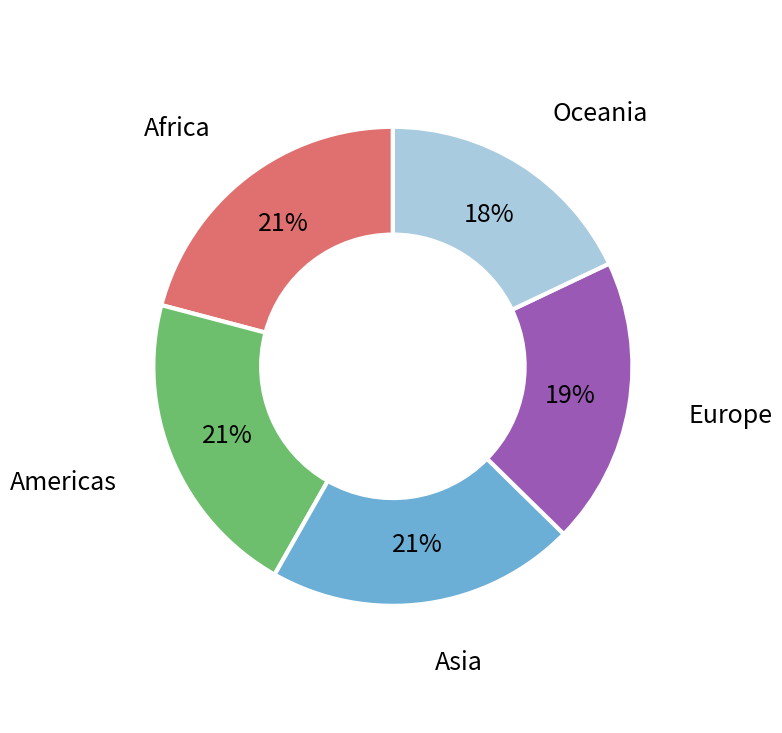

The Europe slice represents 19% of the pie. True or false?

True